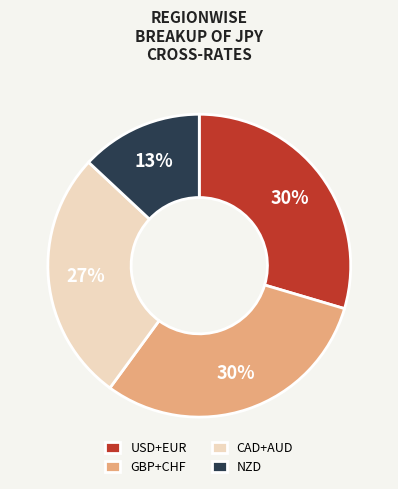

How many segments does this pie chart have?

4